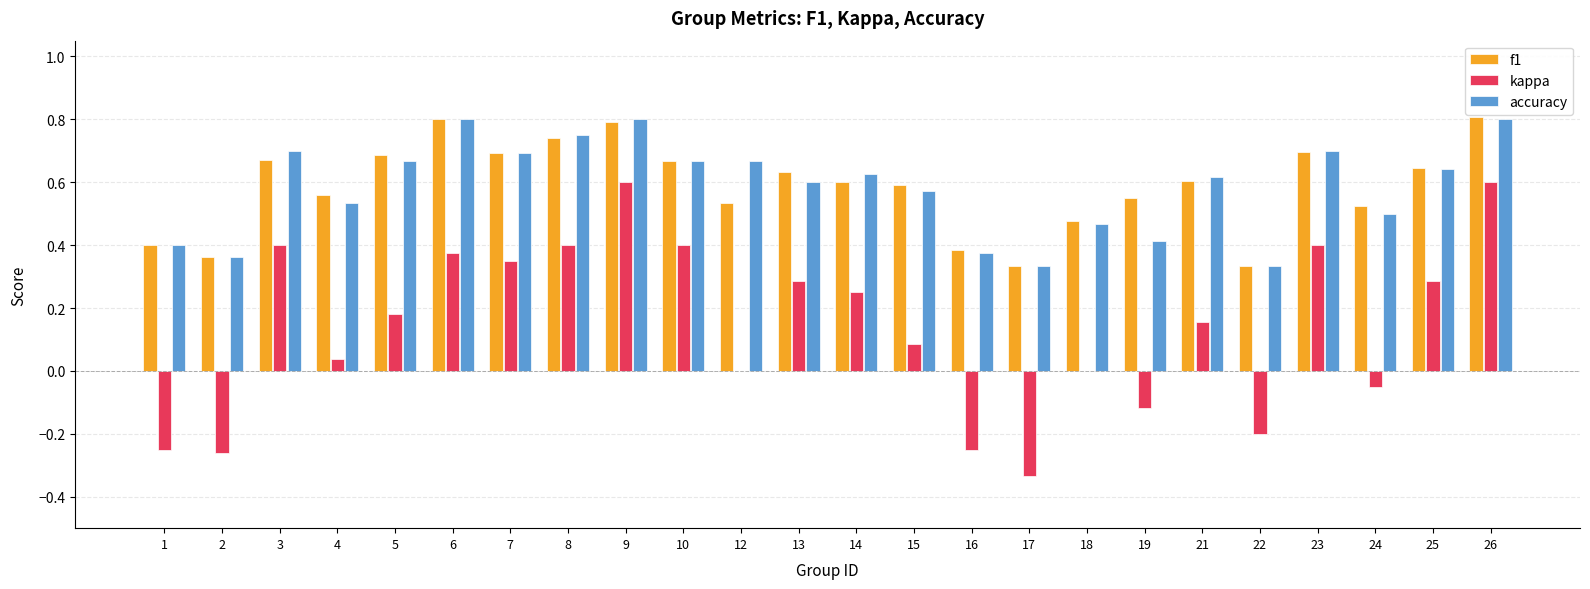

At which label does kappa first exceed 0?

3